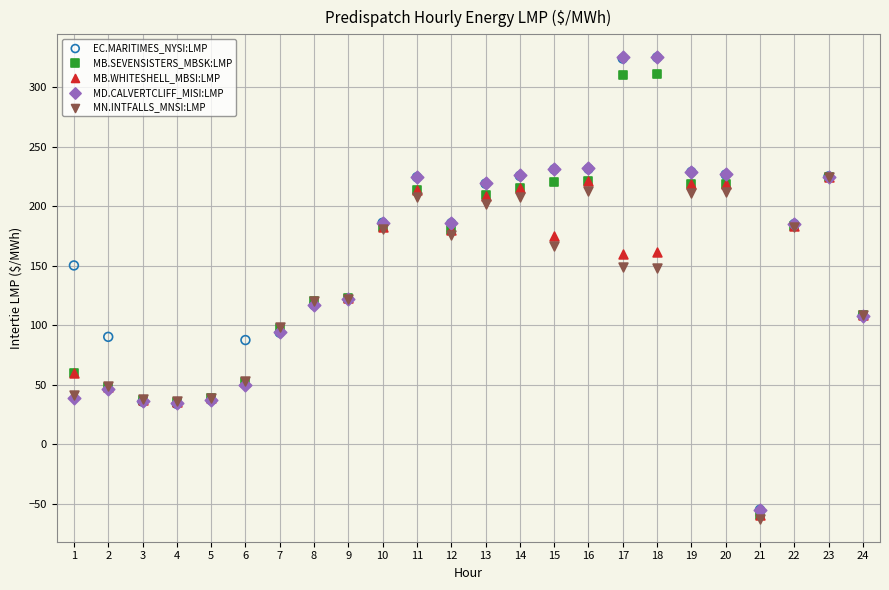

What are all the series names shown in the legend?

EC.MARITIMES_NYSI:LMP, MB.SEVENSISTERS_MBSK:LMP, MB.WHITESHELL_MBSI:LMP, MD.CALVERTCLIFF_MISI:LMP, MN.INTFALLS_MNSI:LMP